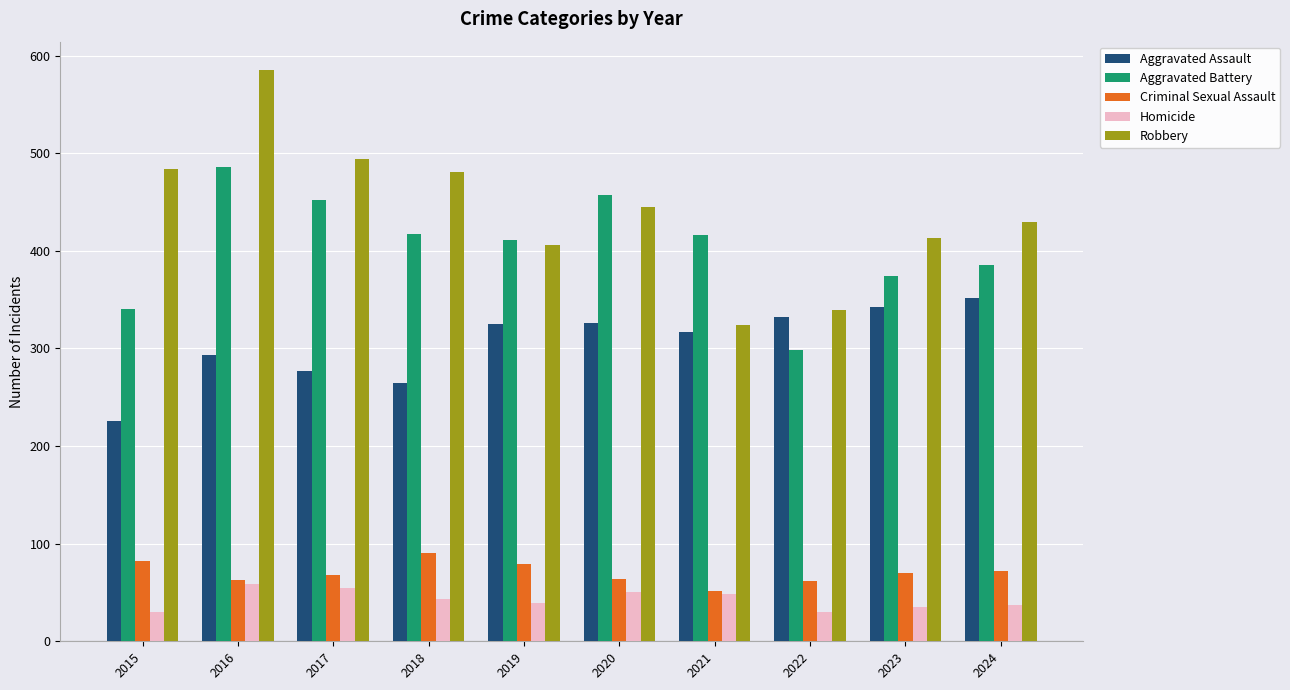

What are all the series names shown in the legend?

Aggravated Assault, Aggravated Battery, Criminal Sexual Assault, Homicide, Robbery